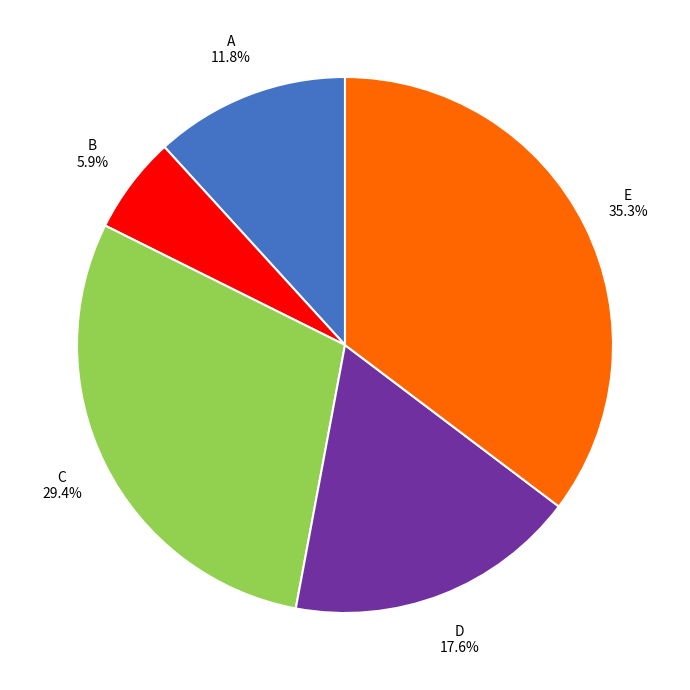

Is there a majority slice in this chart?

No